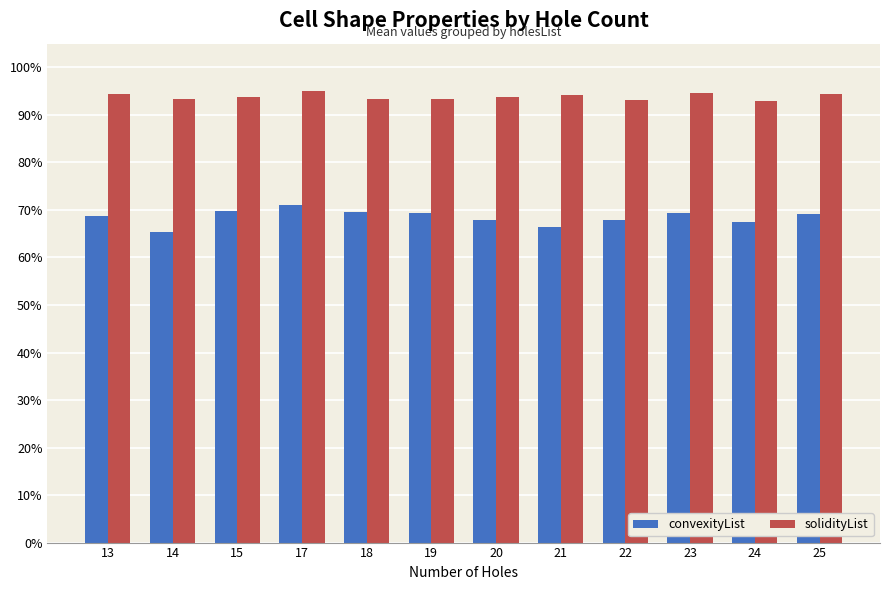

Which has a higher value, 25 or 14?

25